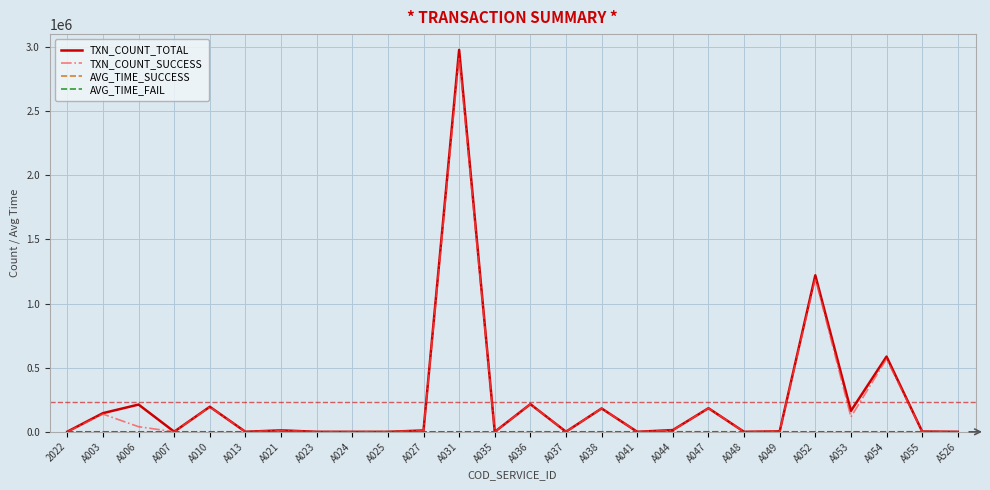

What position from the left is A052?

22